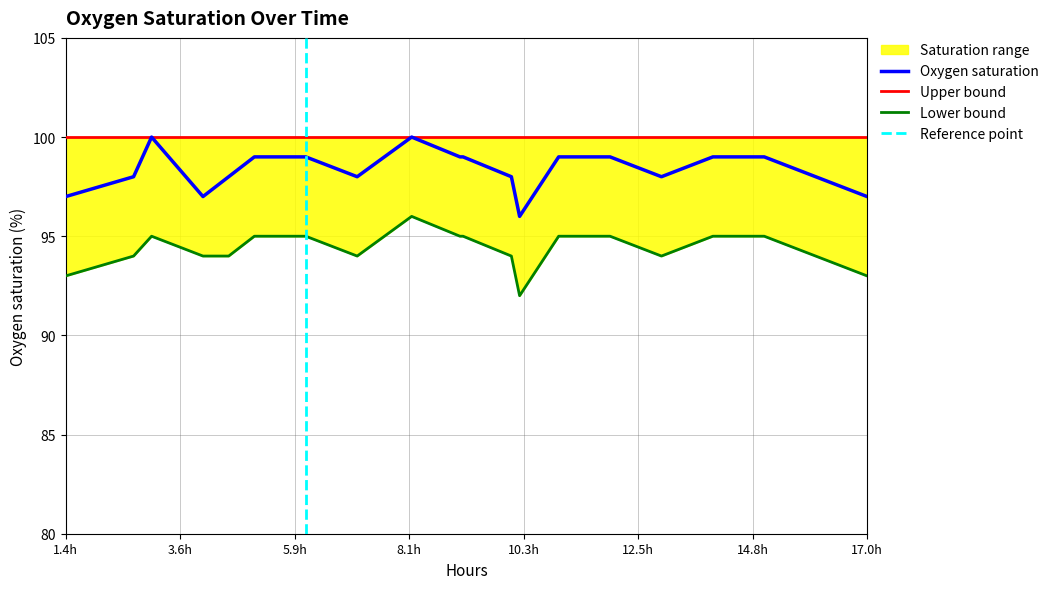

Is it true that Oxygen saturation equals 153 at 17.0h?

False